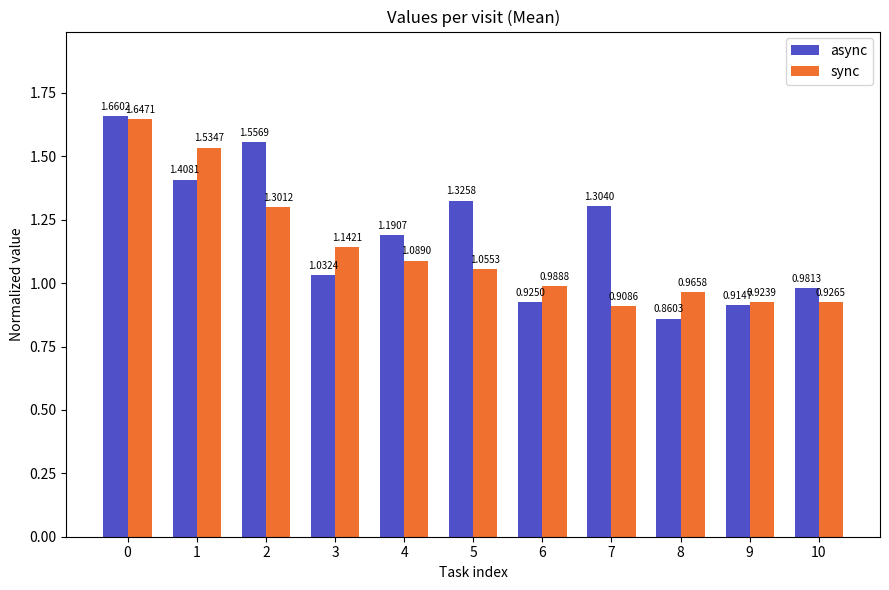

What is the difference between the async values at 7 and 0?

0.4